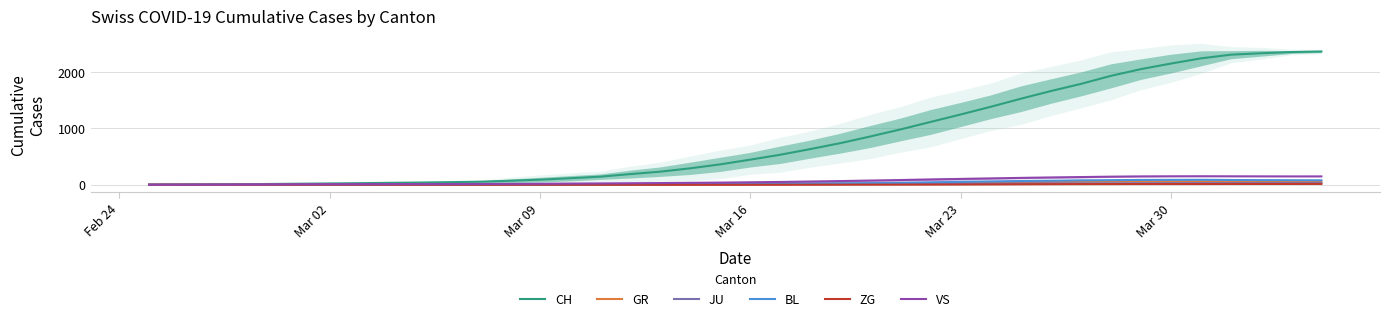

What are all the series names shown in the legend?

CH, GR, JU, BL, ZG, VS